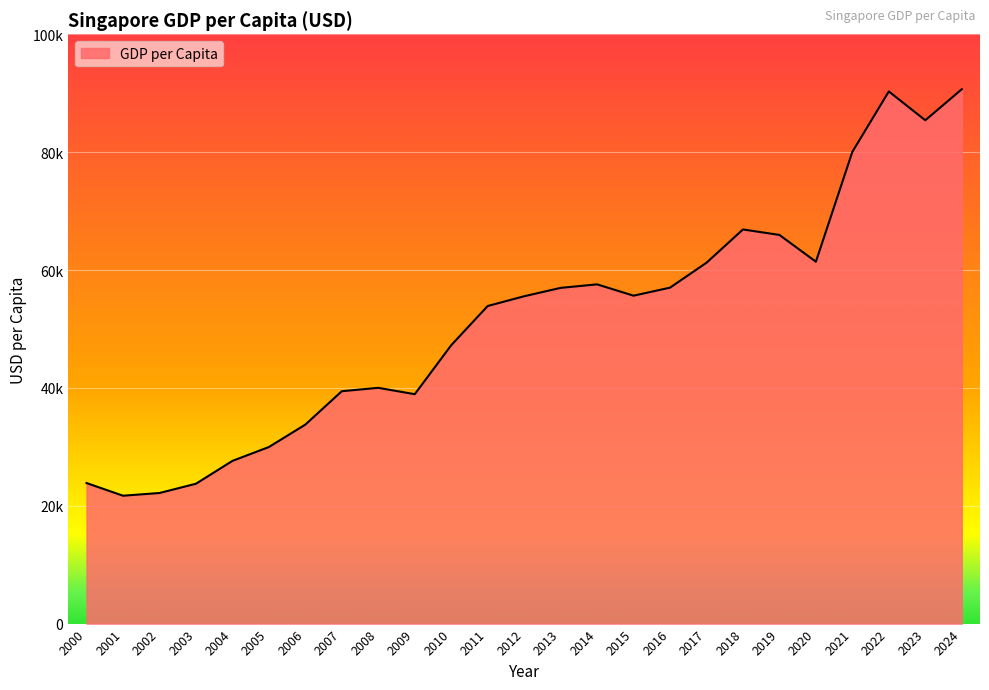

What is the value of the 8th point from the left?

39432.9